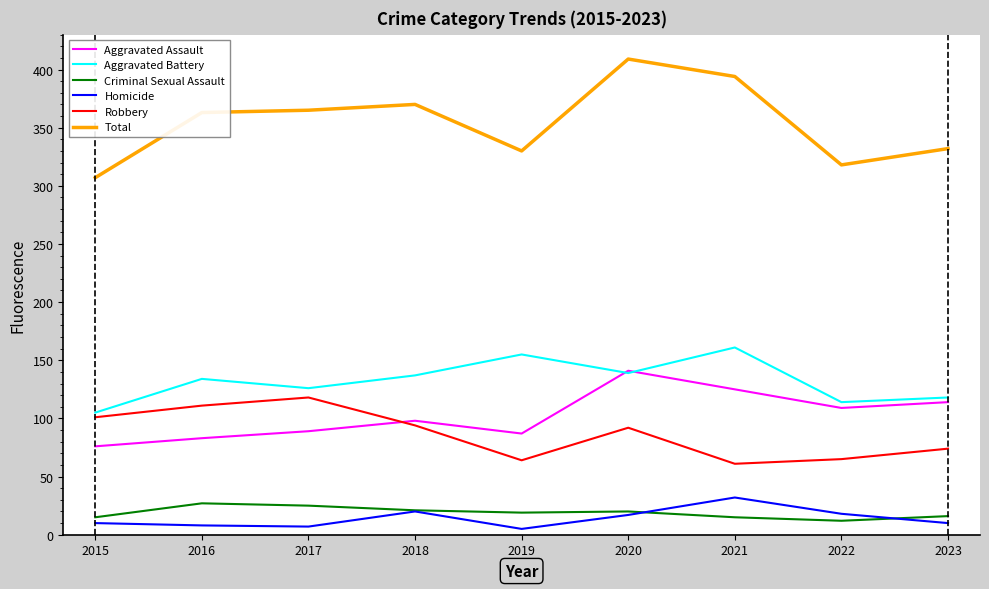

Read the Aggravated Battery value at 2015.

105